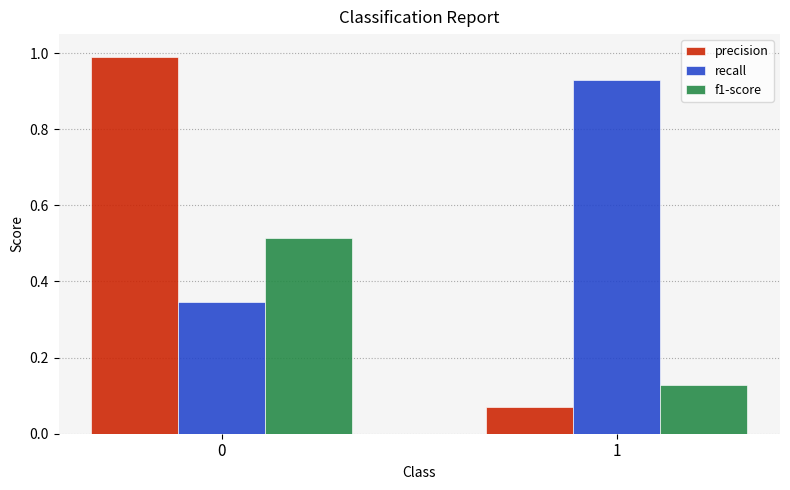

Are the bars grouped side by side (vs. stacked)?

Yes